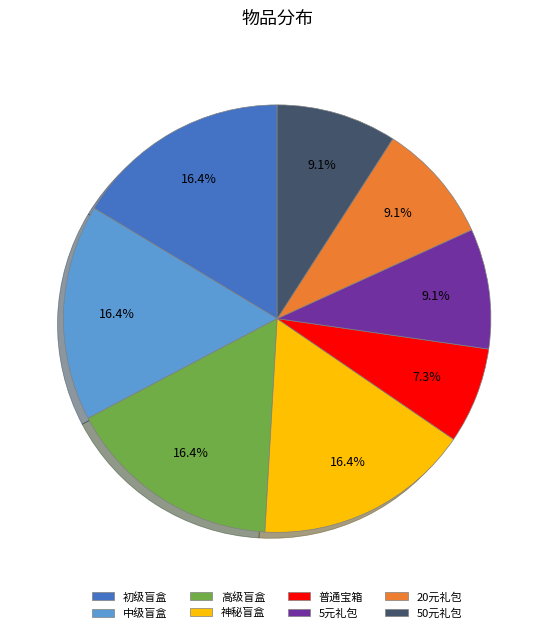

Is it true that 神秘盲盒 is 16% of the pie?

True